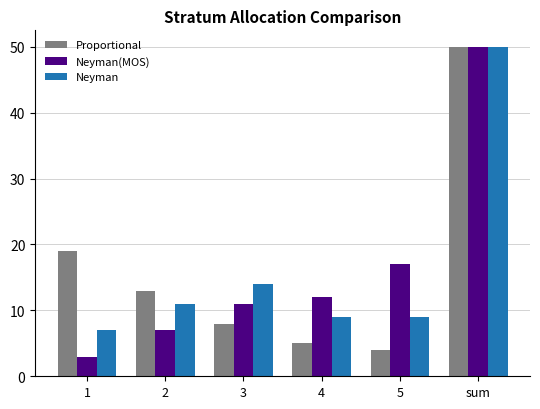

At which label is Neyman(MOS) closest to 26?

5